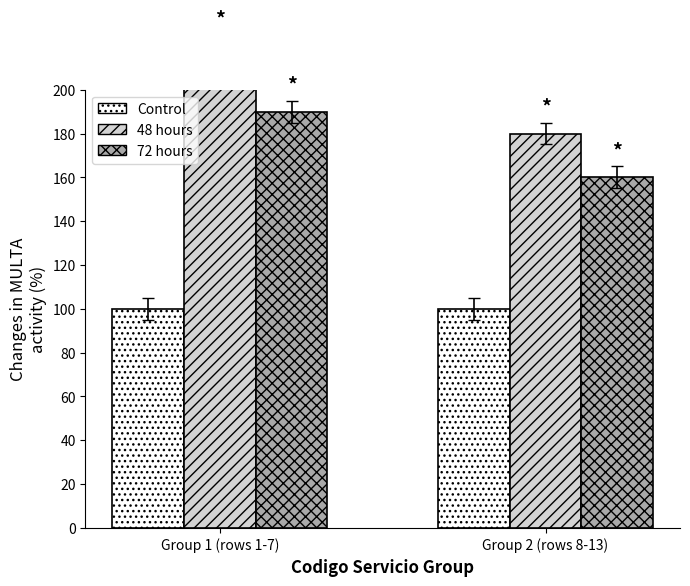

What is the label of the 1st bar from the right?

Group 2 (rows 8-13)